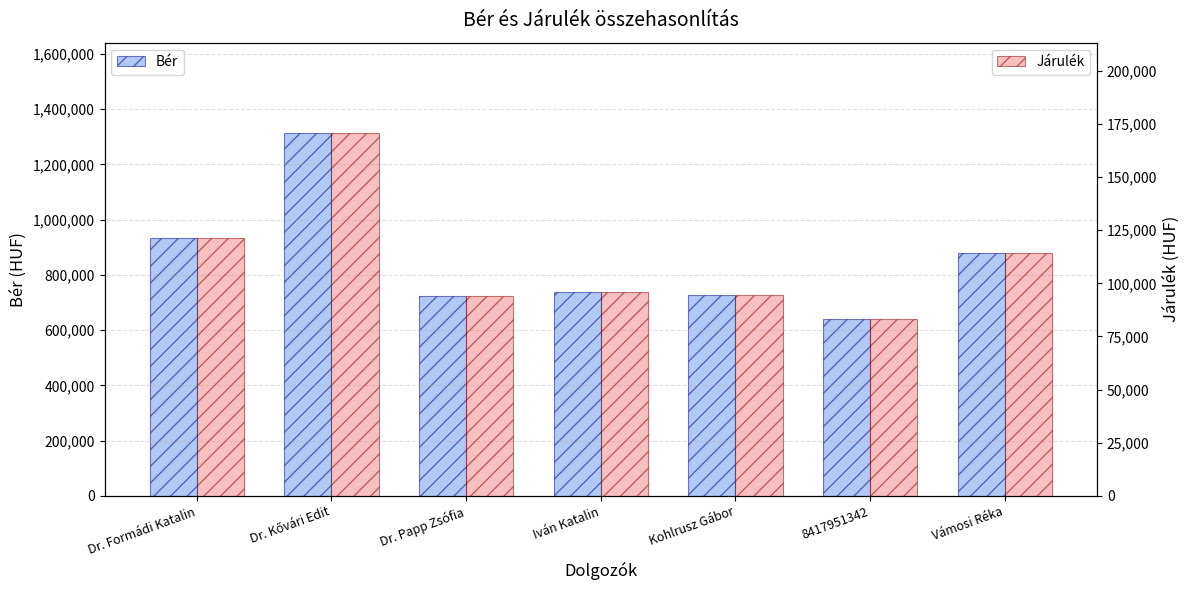

What is the label of the 2nd bar from the right?

8417951342